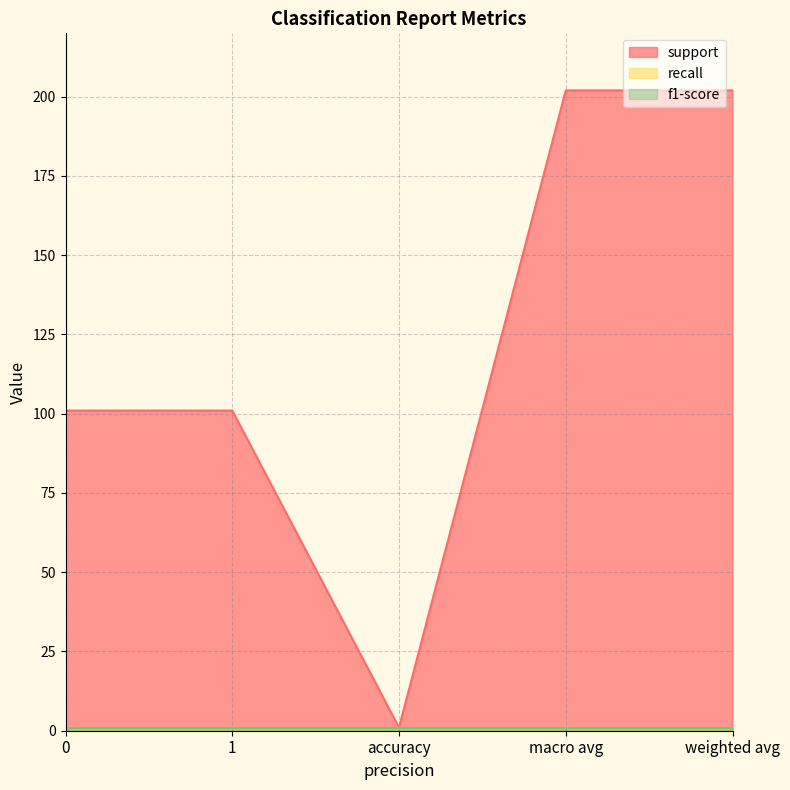

What position from the left is 1?

2